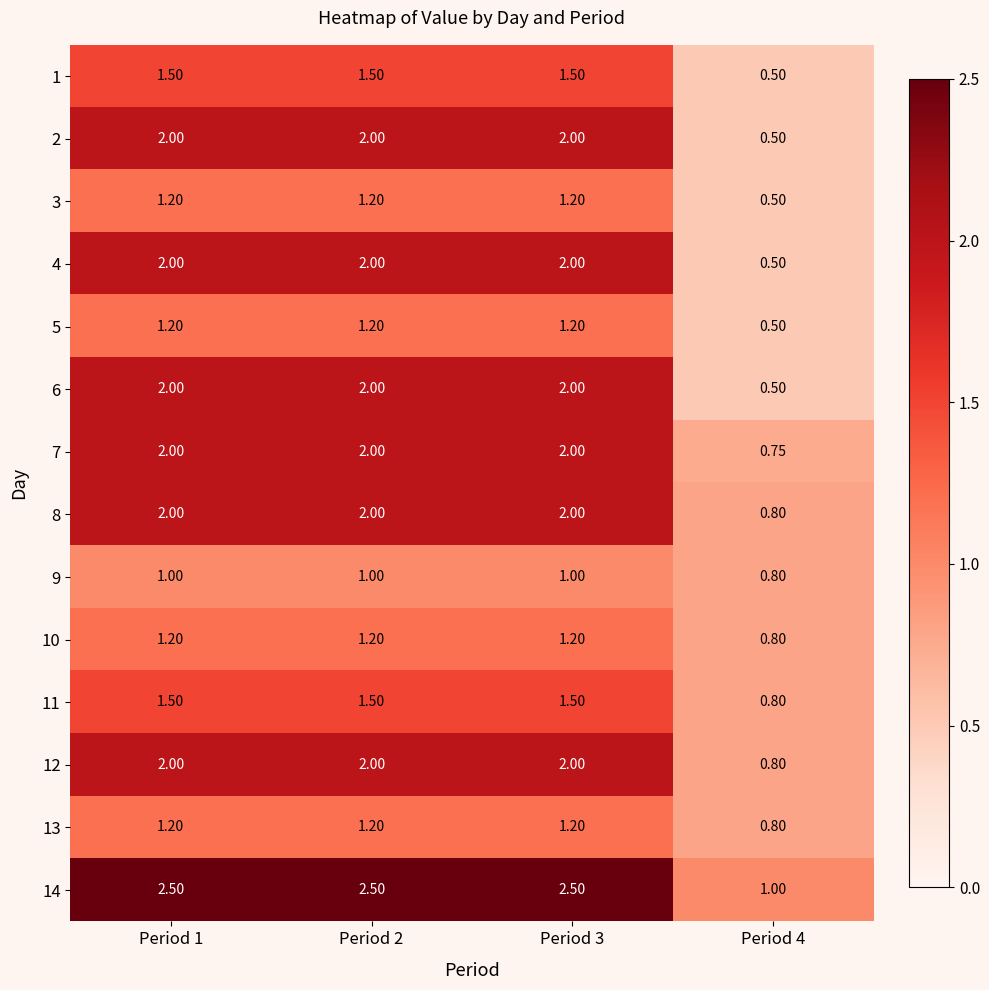

Is the value of 9 at Period 3 greater than the value of 10 at Period 4?

Yes